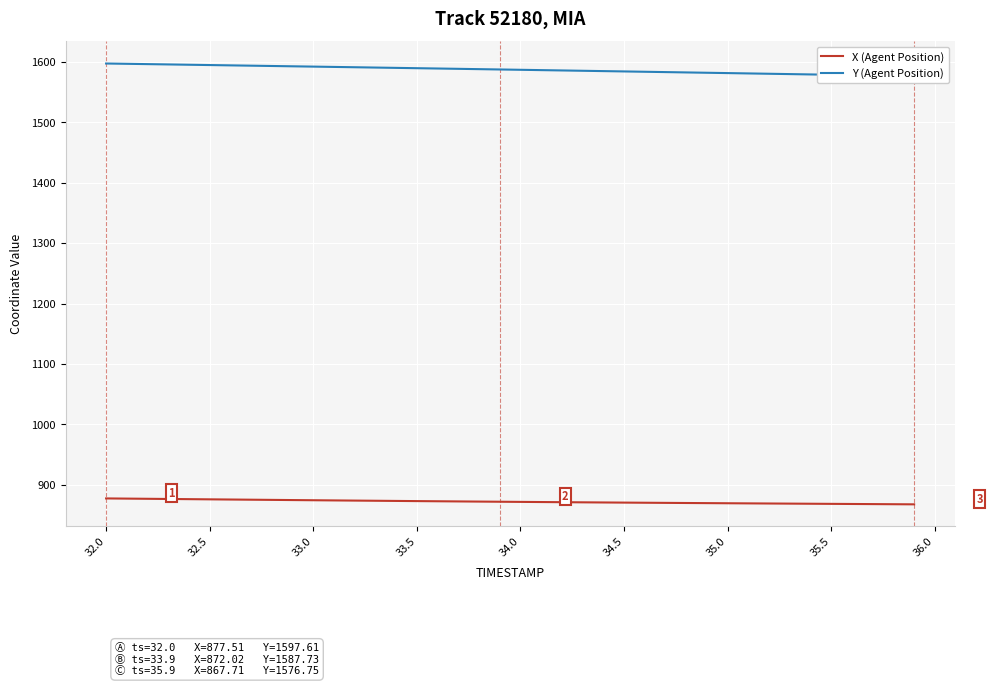

What is the value of the X (Agent Position) point at the 24th from the left?

871.0